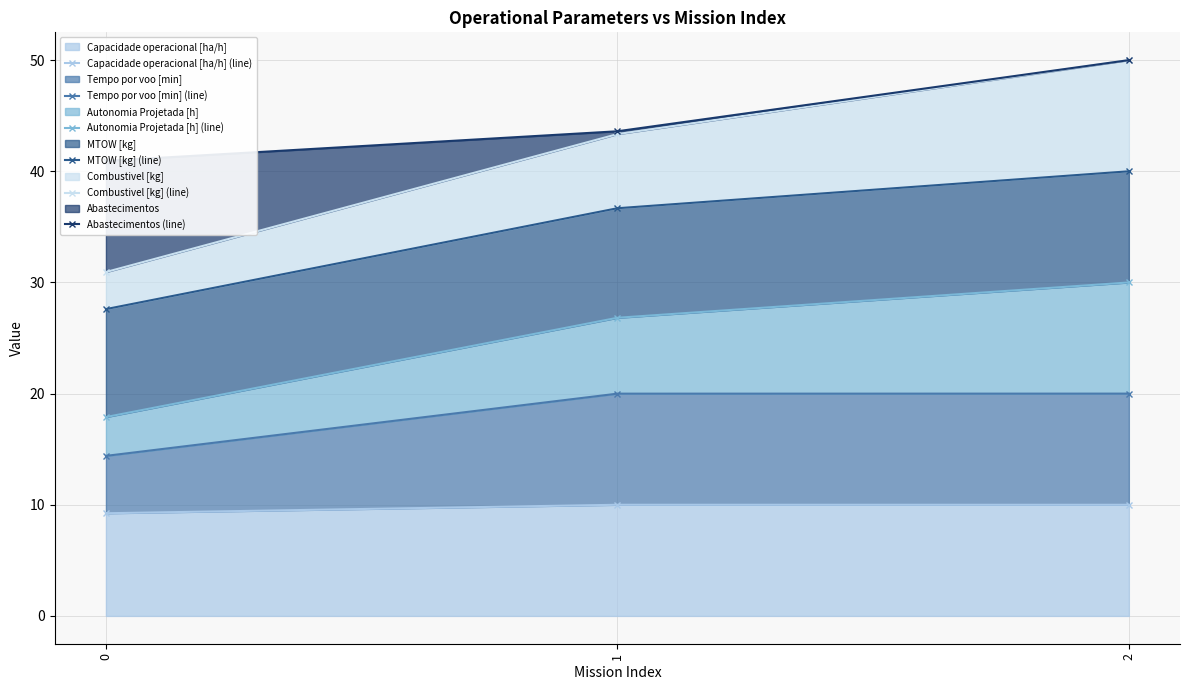

Reading left to right, transcribe all the data shown in this chart.

Capacidade operacional [ha/h] (line): 0=9.2	1=10.0	2=10.0
Tempo por voo [min] (line): 0=14.4	1=20.0	2=20.0
Autonomia Projetada [h] (line): 0=17.9	1=26.8	2=30.0
MTOW [kg] (line): 0=27.6	1=36.7	2=40.0
Combustivel [kg] (line): 0=30.9	1=43.3	2=50.0
Abastecimentos (line): 0=40.9	1=43.6	2=50.0